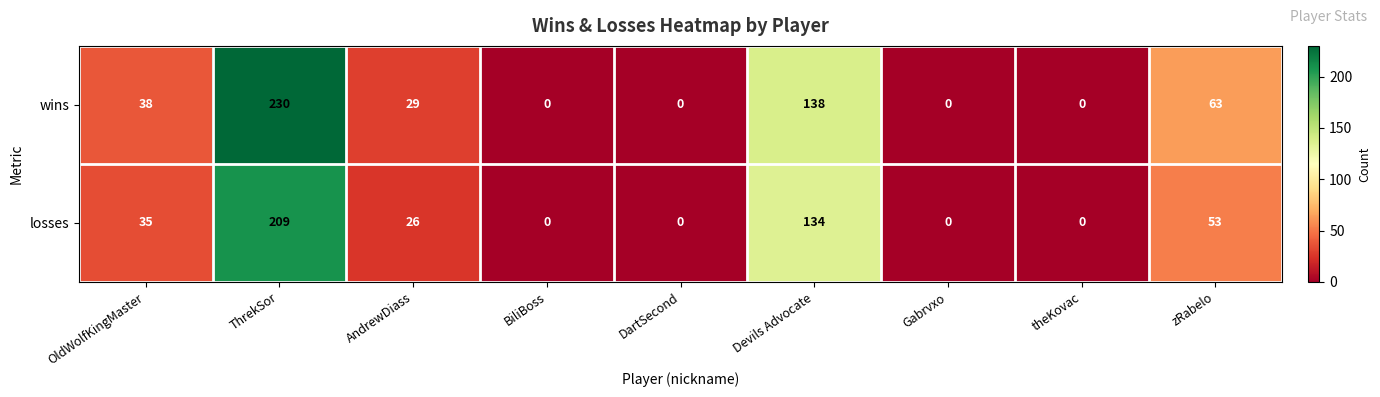

What is the maximum value shown in the chart?

230